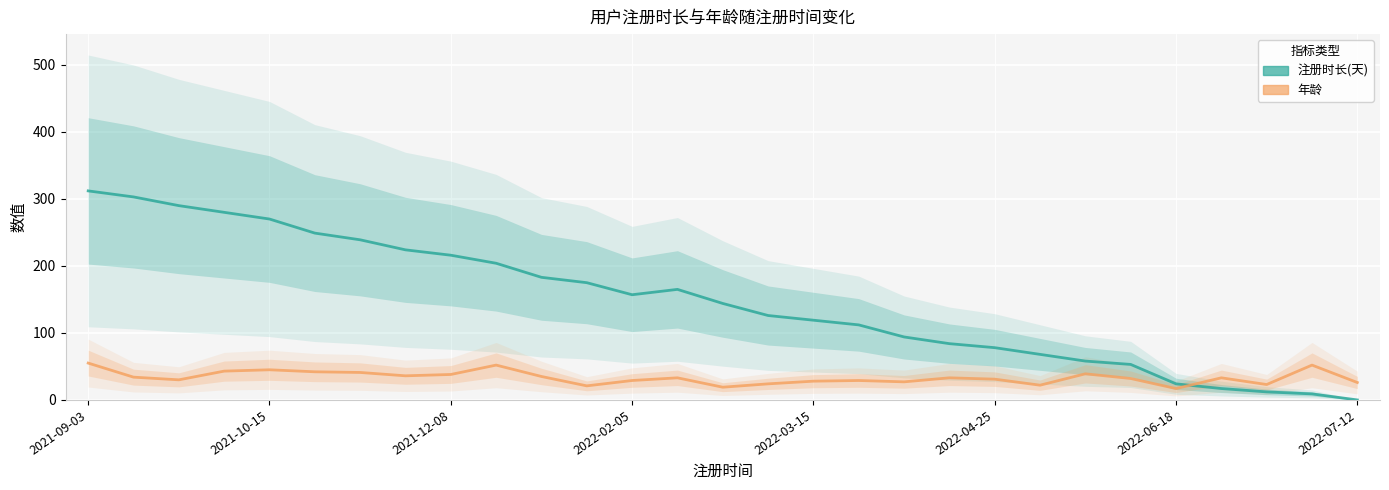

List the series in order of their peak value, lowest first.

年龄, 注册时长(天)